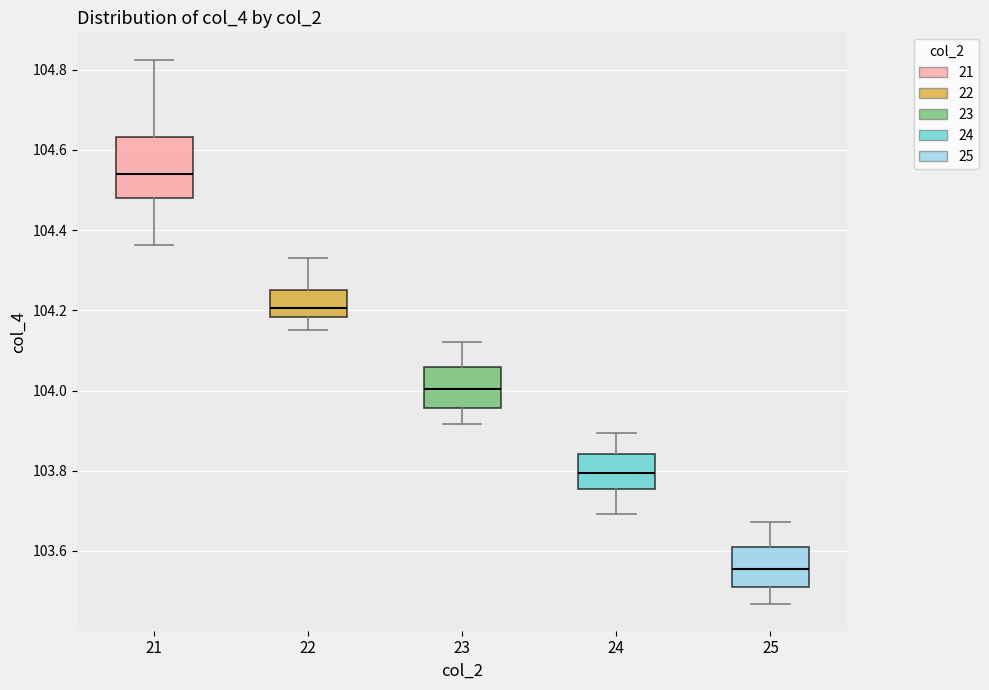

Where is the upper edge of the box at x = 25 on the y-axis? The values are not printed on the chart, so give them approximately, as read against the axis.

103.62